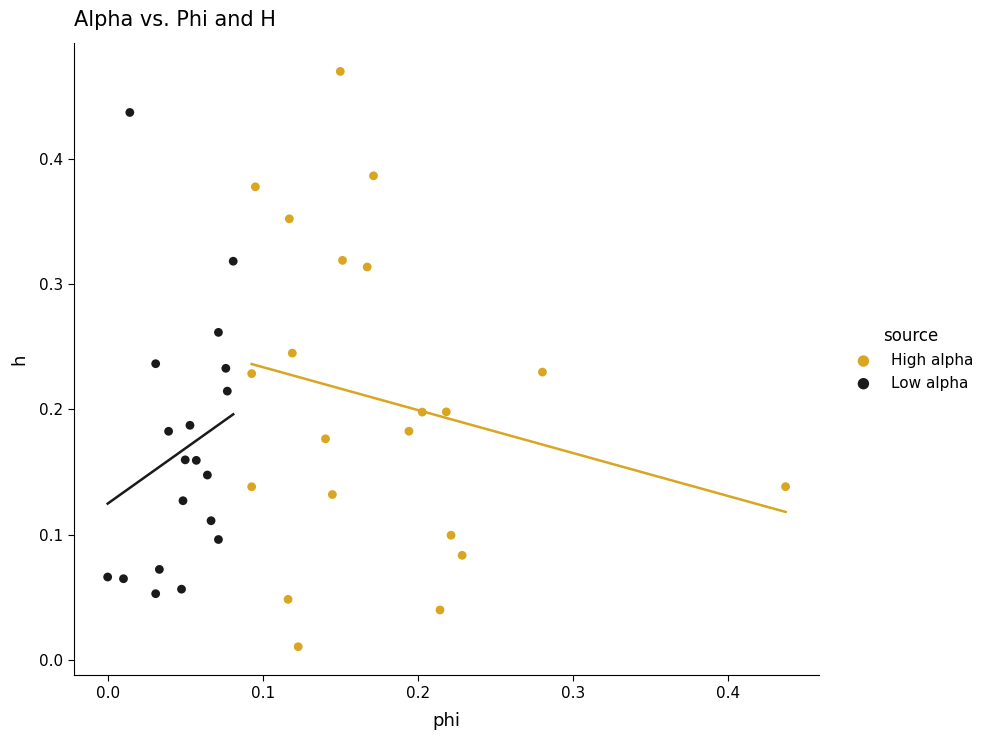

Which series reaches the maximum Y coordinate?

High alpha